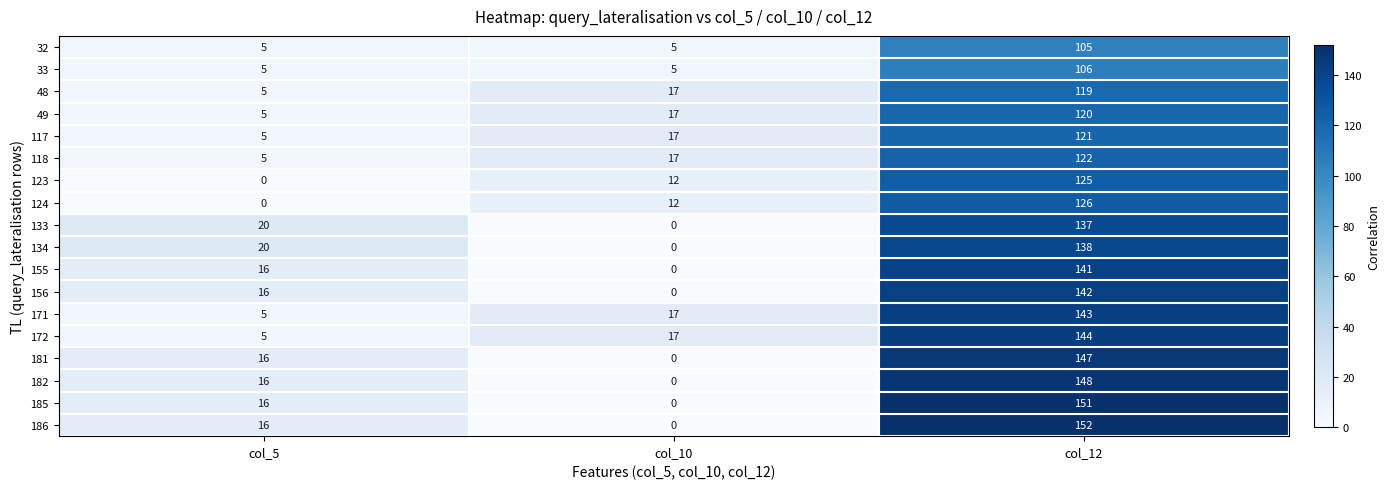

At which category is the sum across all series the highest?

col_12